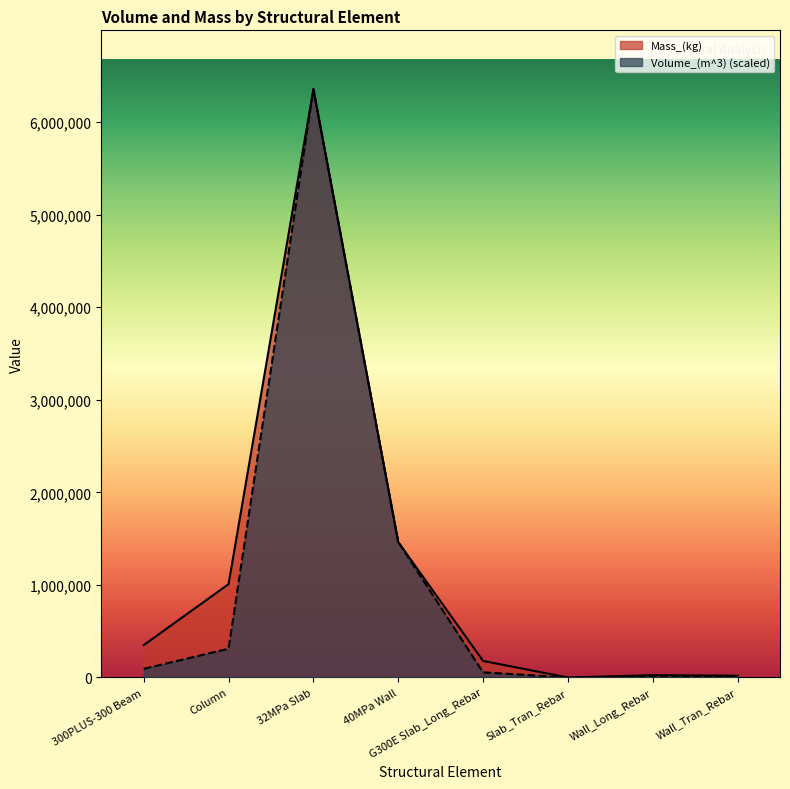

How many values in the Mass_(kg) series are below 349633?

4